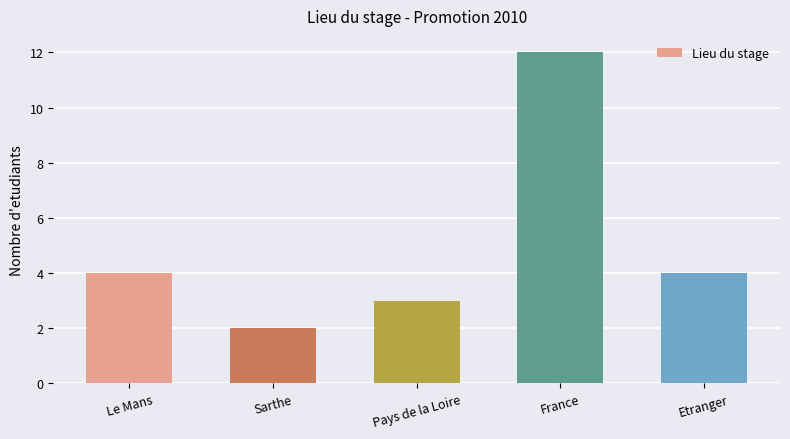

What is the sum of the values at Pays de la Loire and Etranger?

7